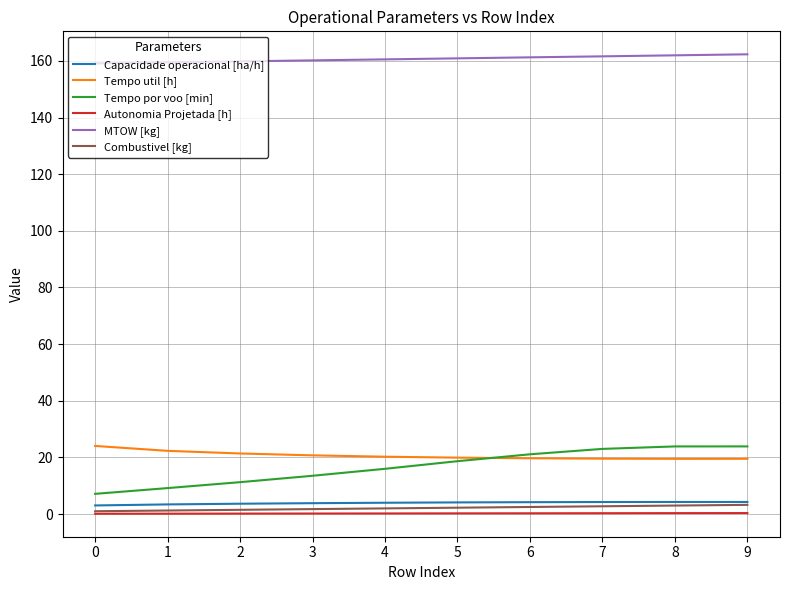

How many lines are shown in the chart?

6